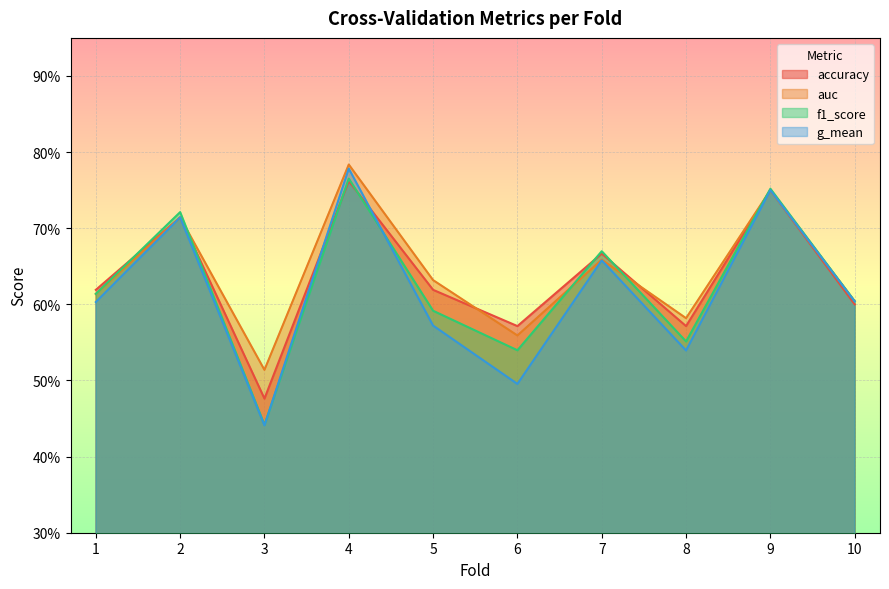

Reading right to left, transcribe all the data shown in this chart.

accuracy: 10=0.6	9=0.8	8=0.6	7=0.7	6=0.6	5=0.6	4=0.8	3=0.5	2=0.7	1=0.6
auc: 10=0.6	9=0.8	8=0.6	7=0.7	6=0.6	5=0.6	4=0.8	3=0.5	2=0.7	1=0.6
f1_score: 10=0.6	9=0.8	8=0.6	7=0.7	6=0.5	5=0.6	4=0.8	3=0.4	2=0.7	1=0.6
g_mean: 10=0.6	9=0.8	8=0.5	7=0.7	6=0.5	5=0.6	4=0.8	3=0.4	2=0.7	1=0.6